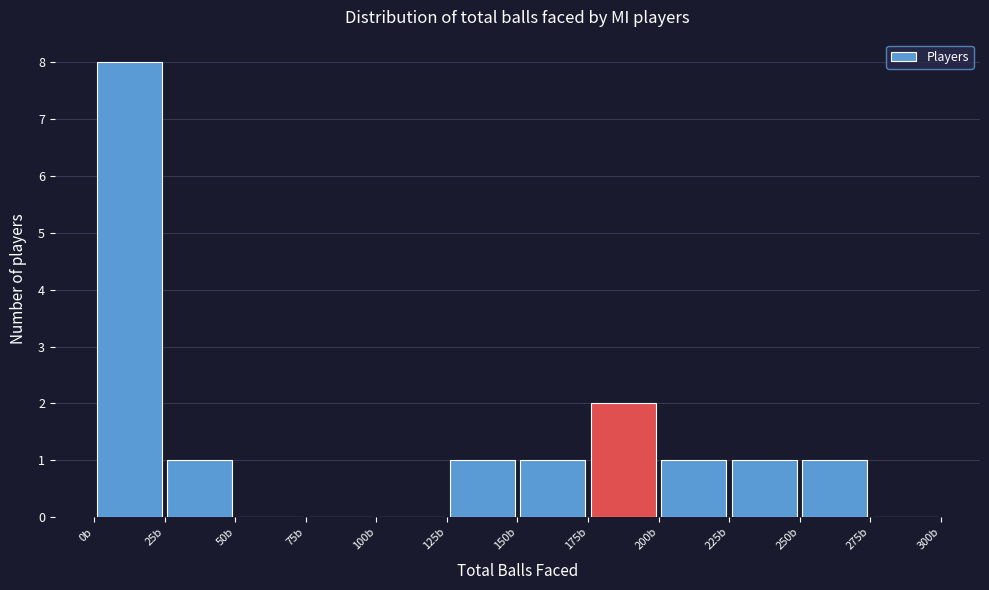

Reading left to right, transcribe this chart: for each bar, give the range it covers on the x-axis and its height. The values are not printed on the chart, so give them approximately, as read against the axis.

0 to 25: 8
25 to 50: 1
50 to 75: 0
75 to 100: 0
100 to 125: 0
125 to 150: 1
150 to 175: 1
175 to 200: 2
200 to 225: 1
225 to 250: 1
250 to 275: 1
275 to 300: 0